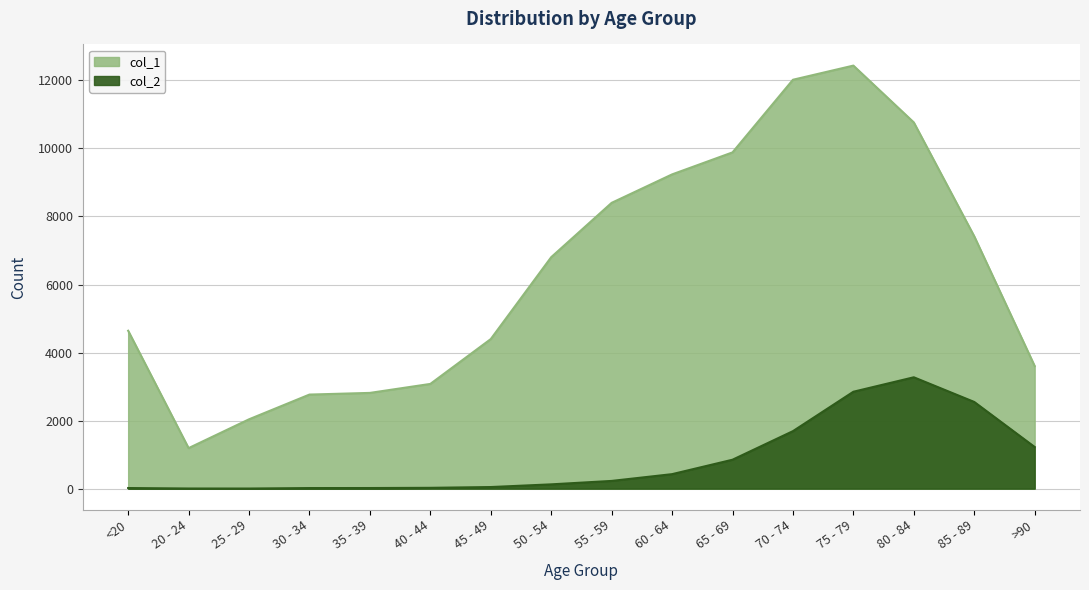

True or false: col_1 and col_2 intersect in this chart.

False